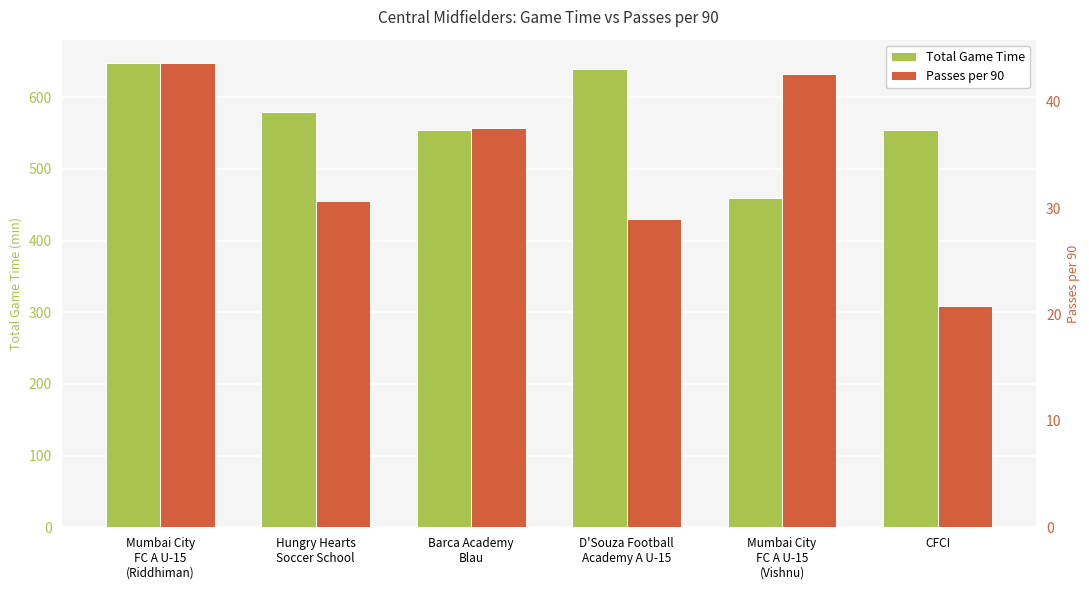

What is the lowest value of the Passes per 90 series?

20.8